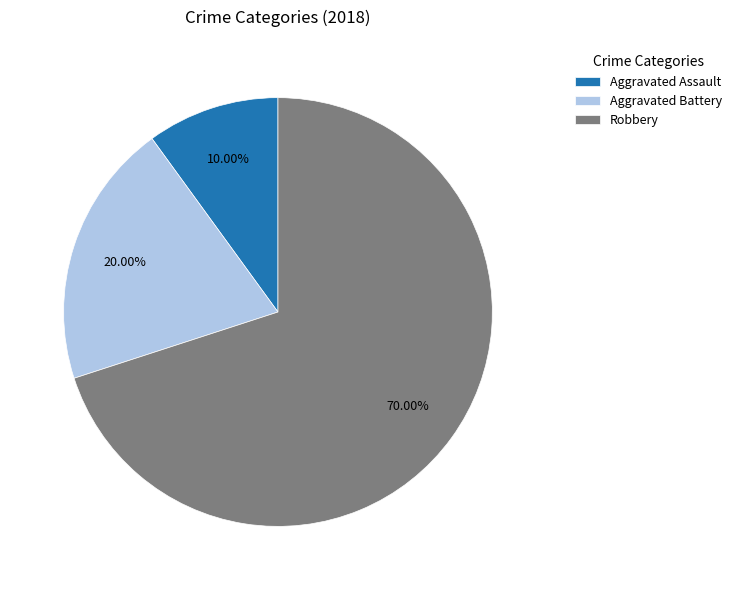

Which slice is the largest?

Robbery